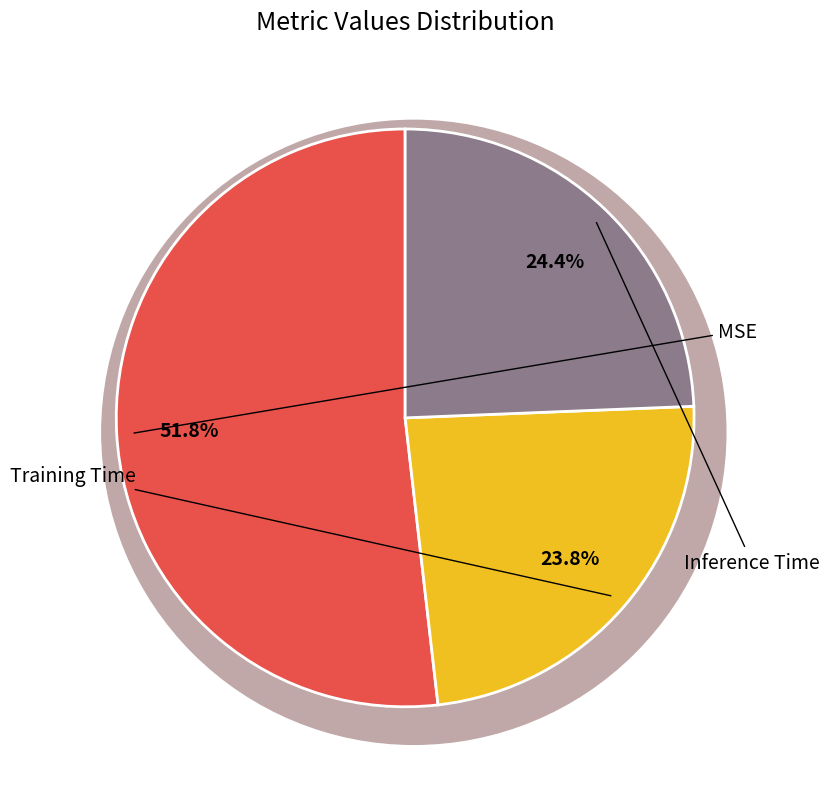

To the nearest percent, what is the difference between the Inference Time and MSE slice percentages?

27%